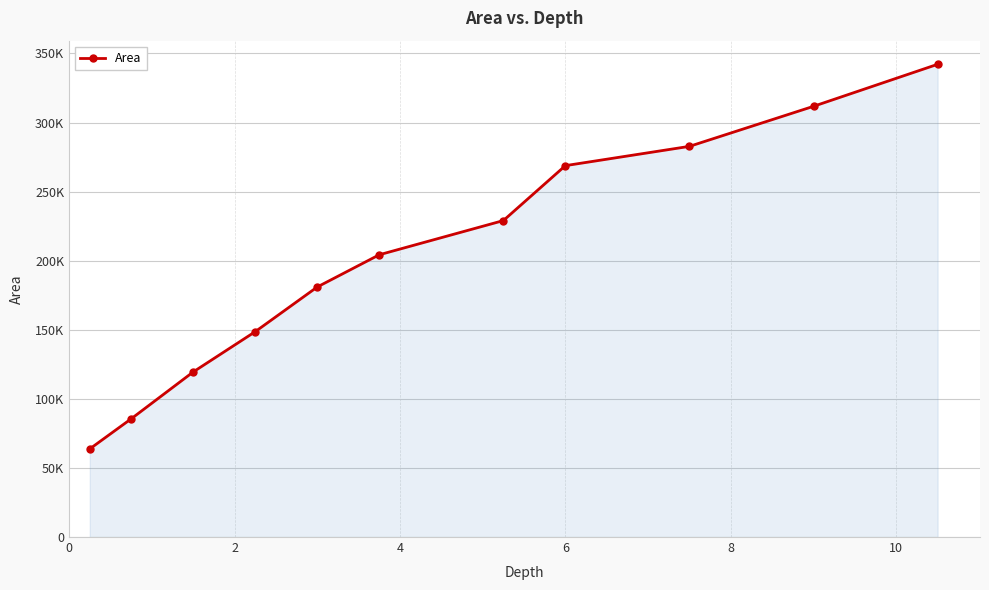

Is this an area chart (filled region under the line)?

Yes